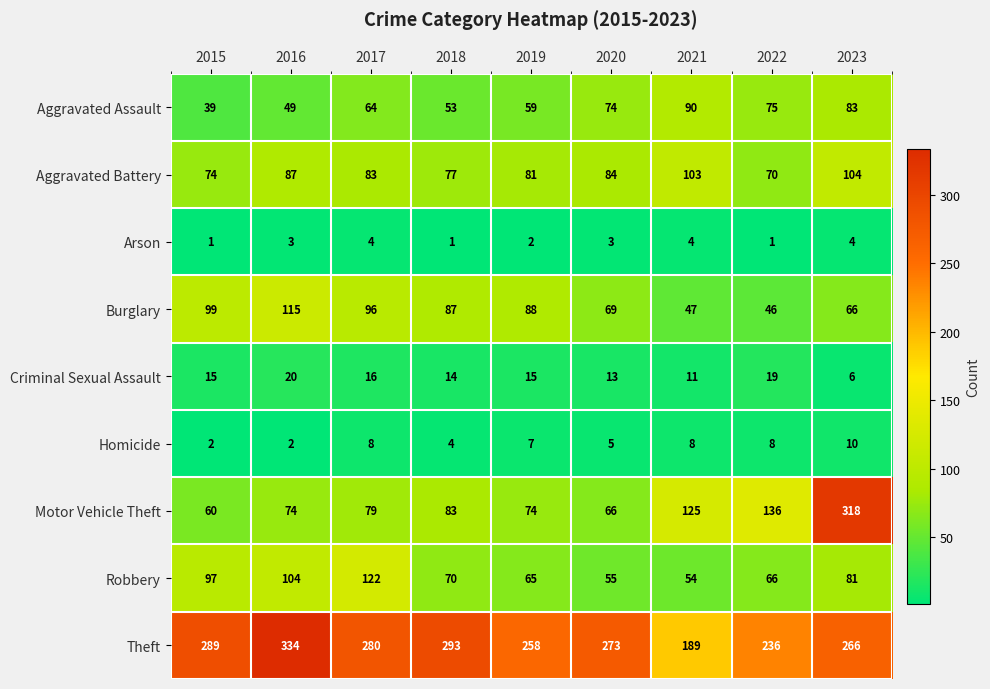

The value of Motor Vehicle Theft at 2016 is 74. True or false?

True